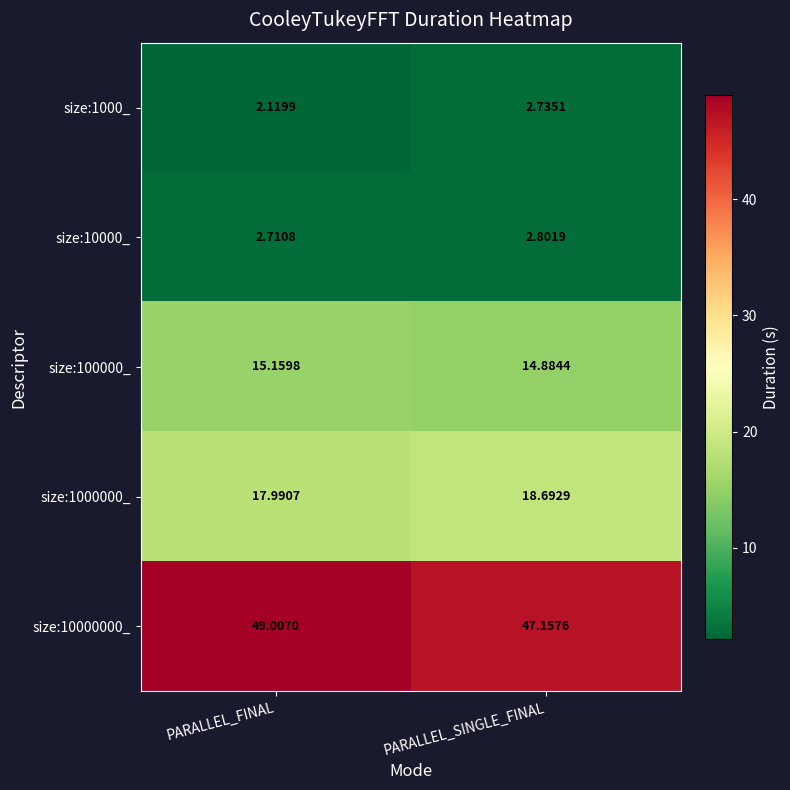

At which category is the sum across all series the highest?

PARALLEL_FINAL